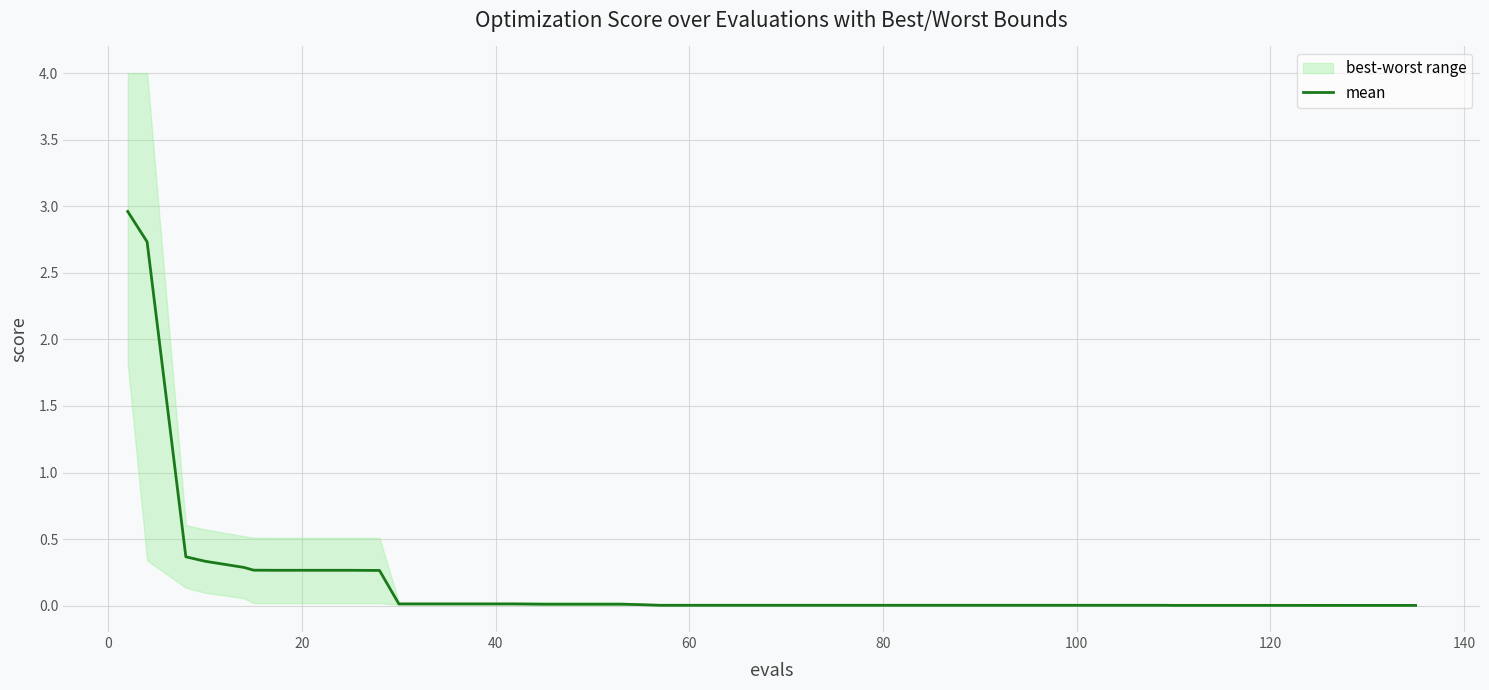

What is the maximum value for mean?

3.0